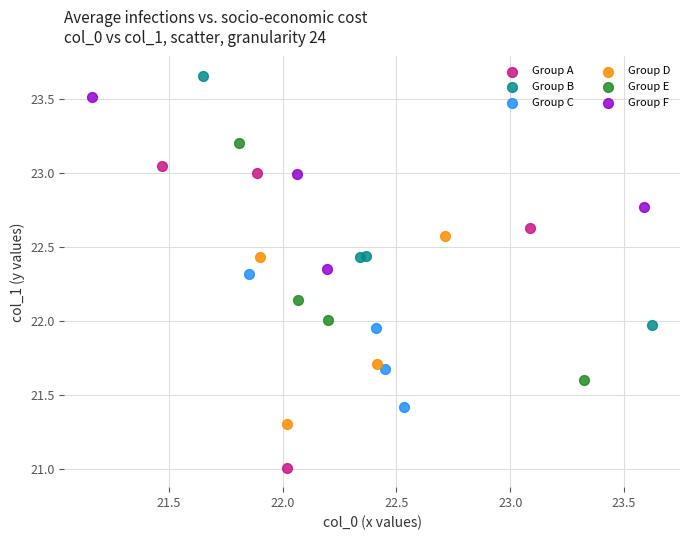

Which series contains the lowest Y value?

Group A